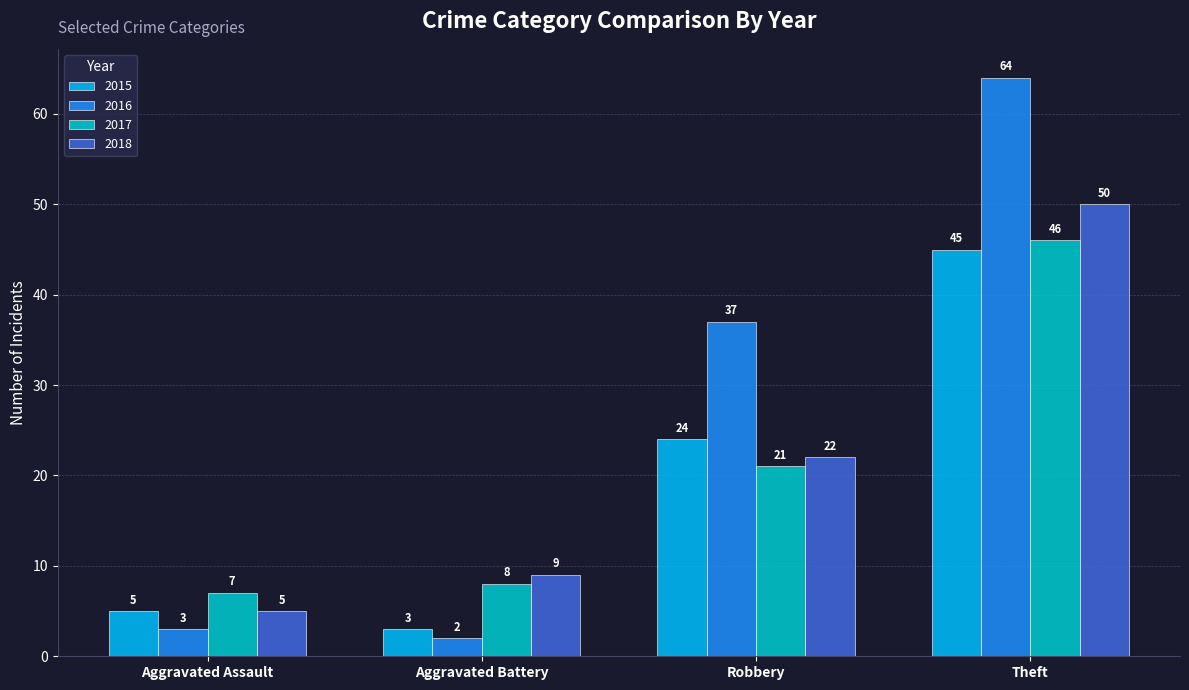

Which series changed the most between Aggravated Assault and Robbery?

2016